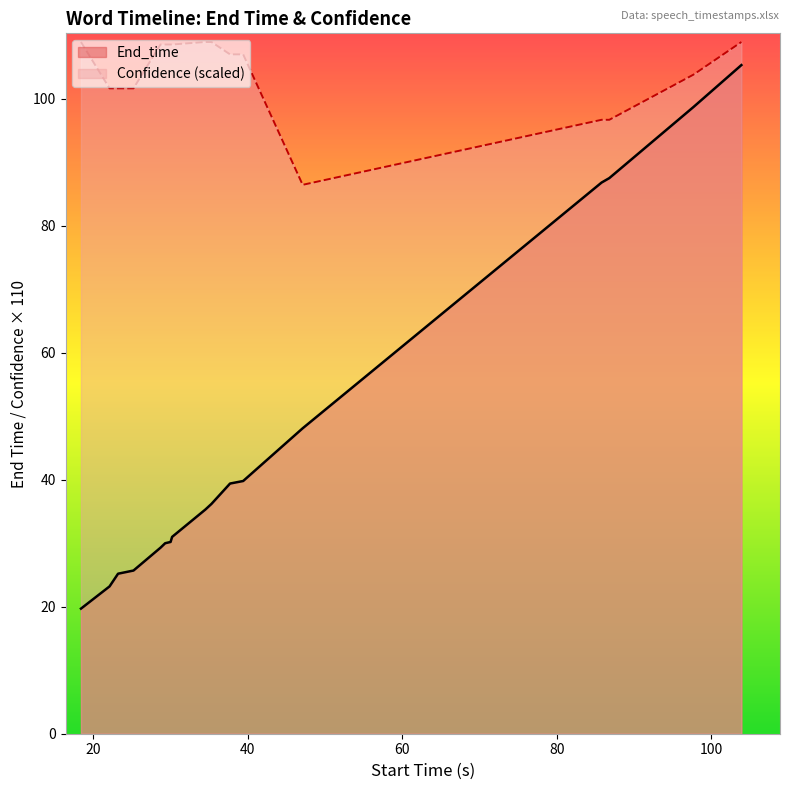

Between plates and sometimes, which is larger?

sometimes